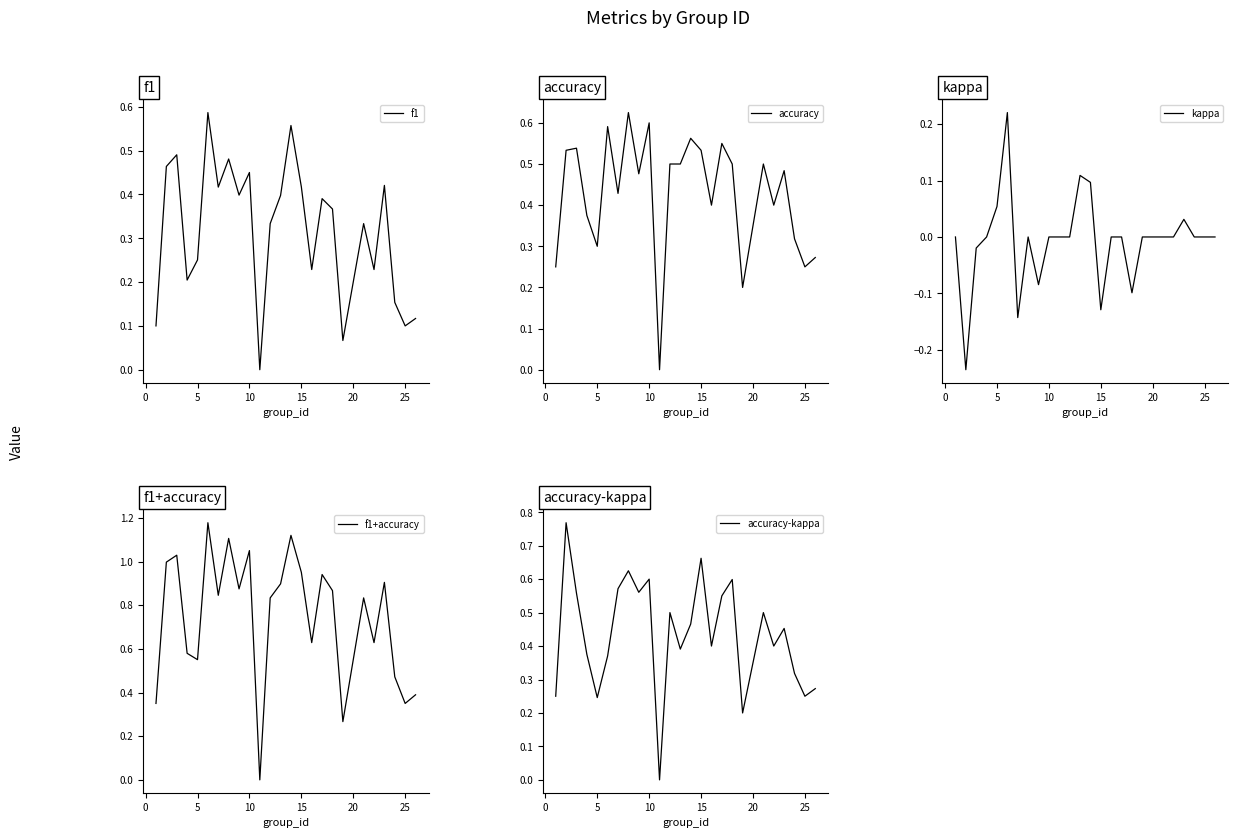

The value of accuracy-kappa at 16 is 0.9. True or false?

False